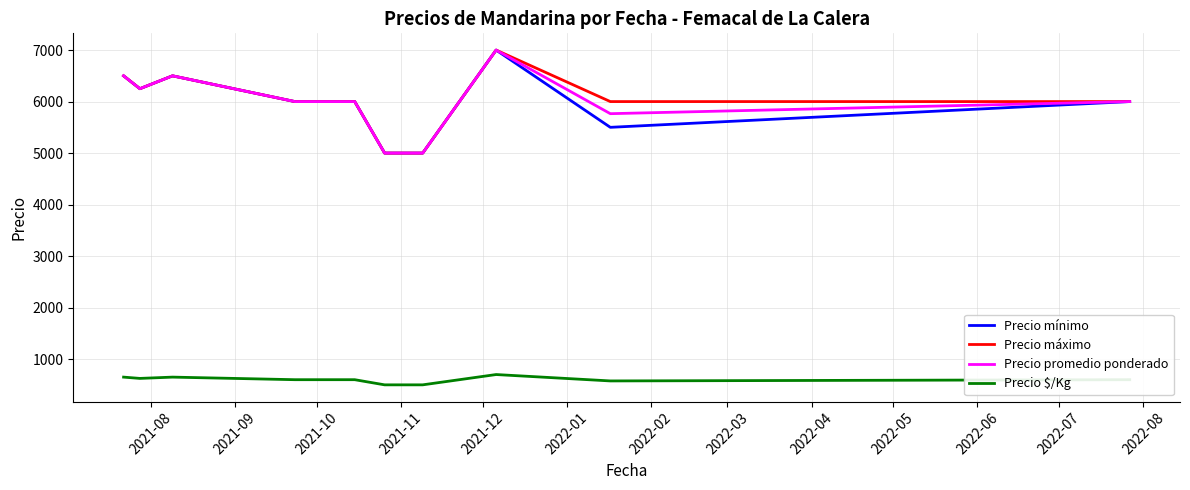

True or false: Precio $/Kg and Precio promedio ponderado cross at least once.

False